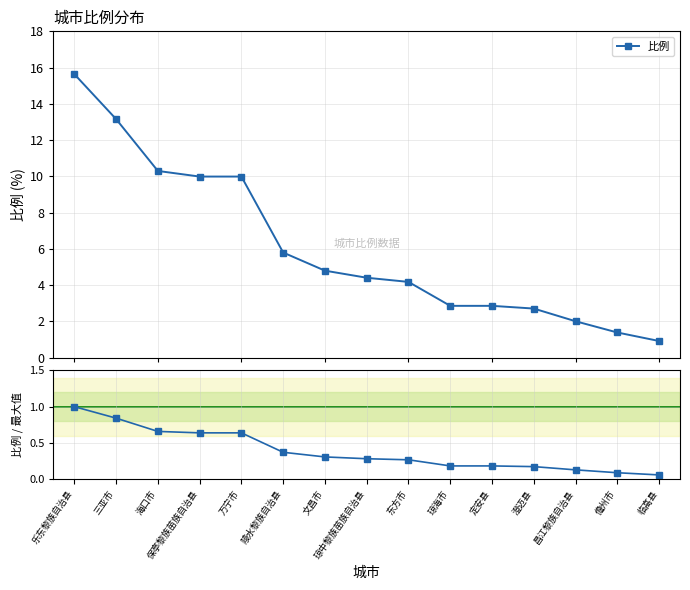

What is the label of the 13th point from the right?

海口市